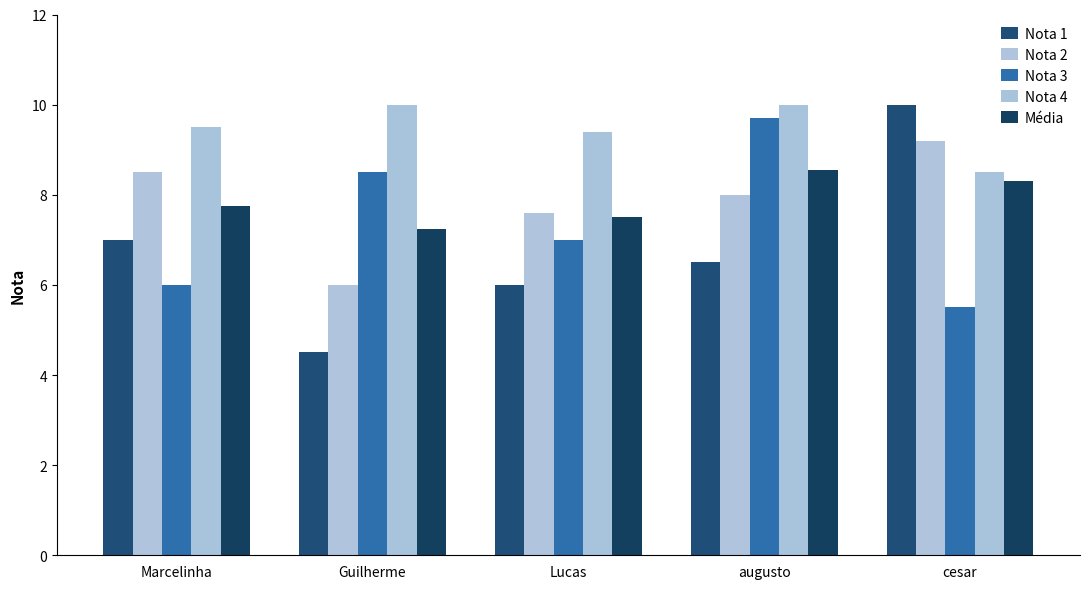

How many data points in Nota 2 are less than 8?

2